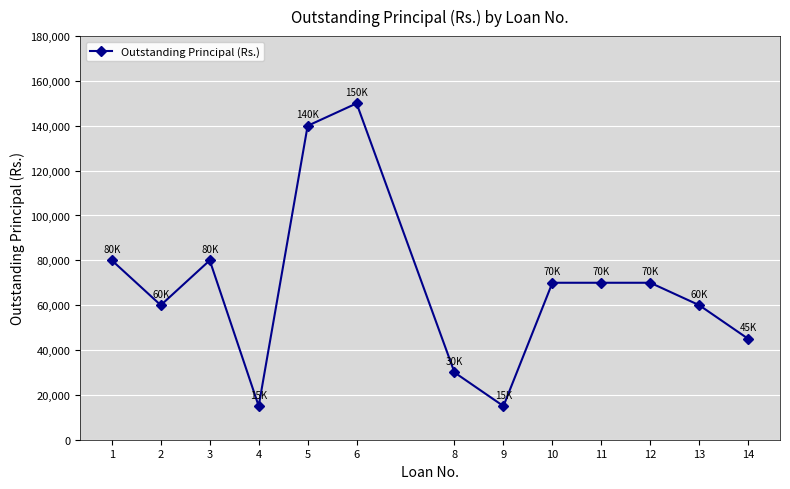

How many categories are shown in the chart?

13